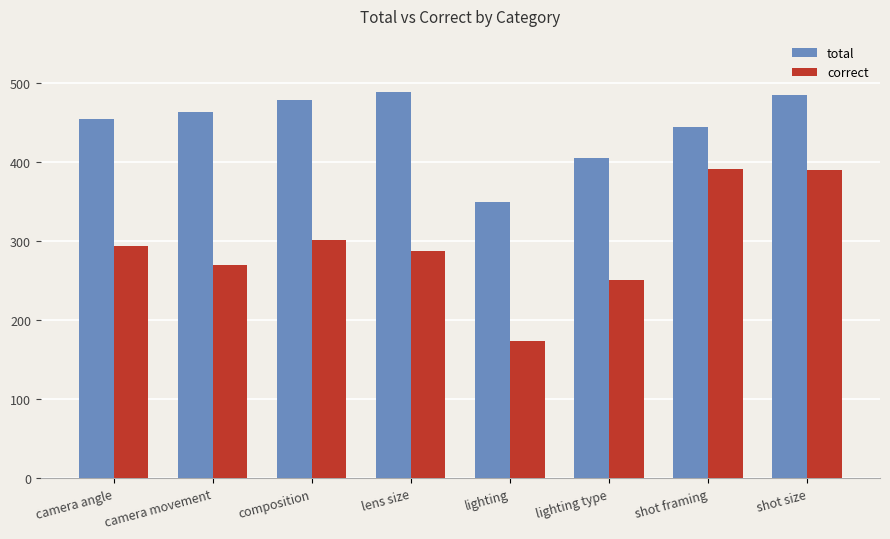

What is the sum of all total values?

3572